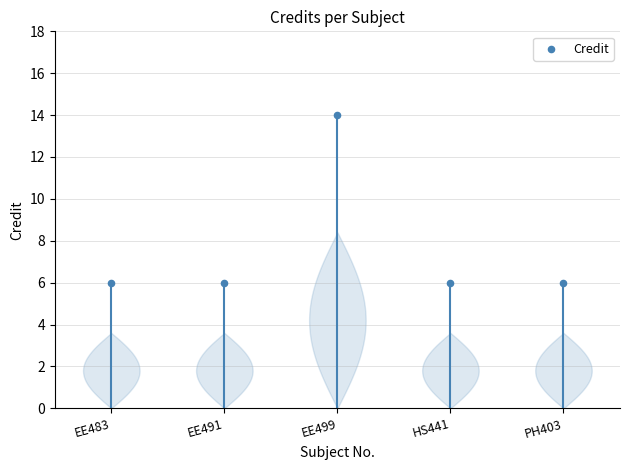

What is the average Y value?

8